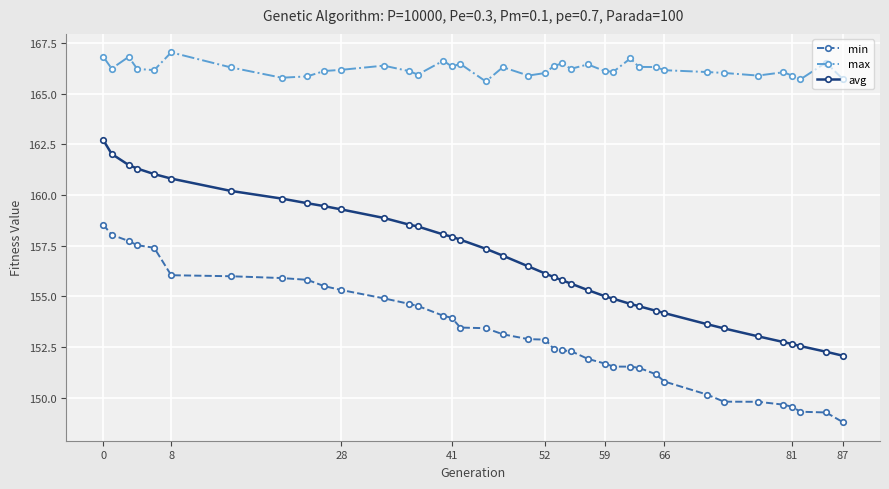

What is the value of the max point at the 29th from the left?

166.3